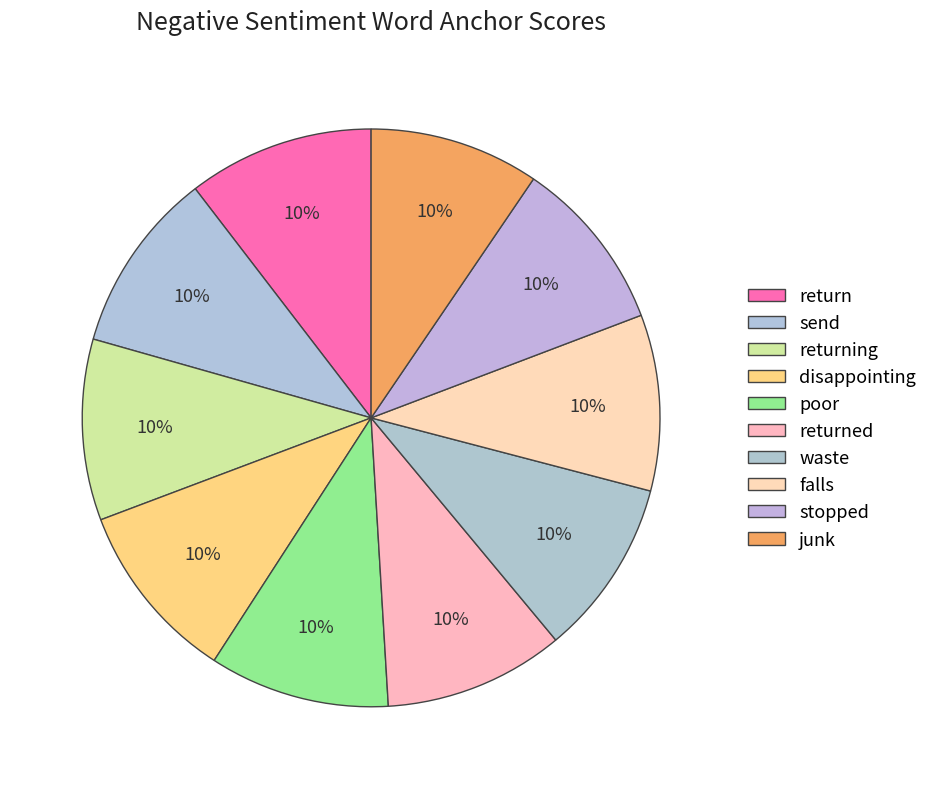

Count the number of slices in the pie.

10